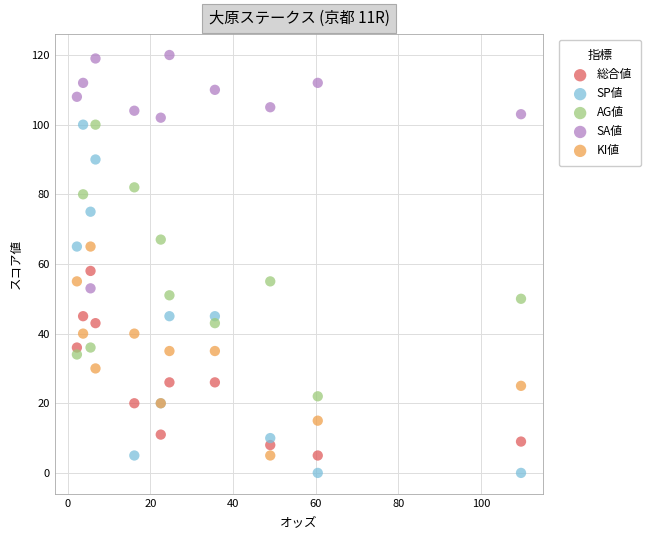

Which series reaches the maximum Y coordinate?

SA値